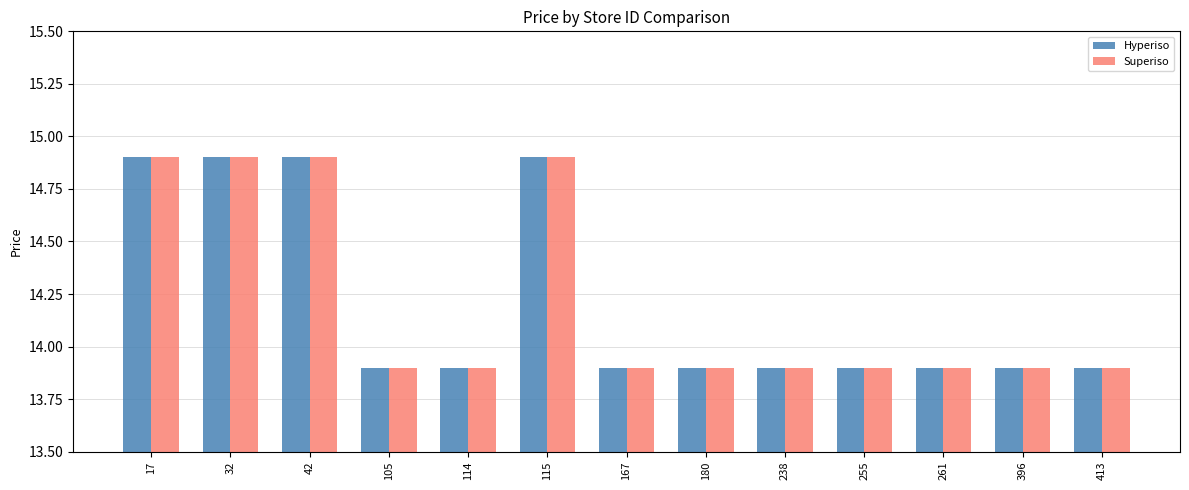

What is the difference between the maximum and minimum values in the Hyperiso series?

1.0